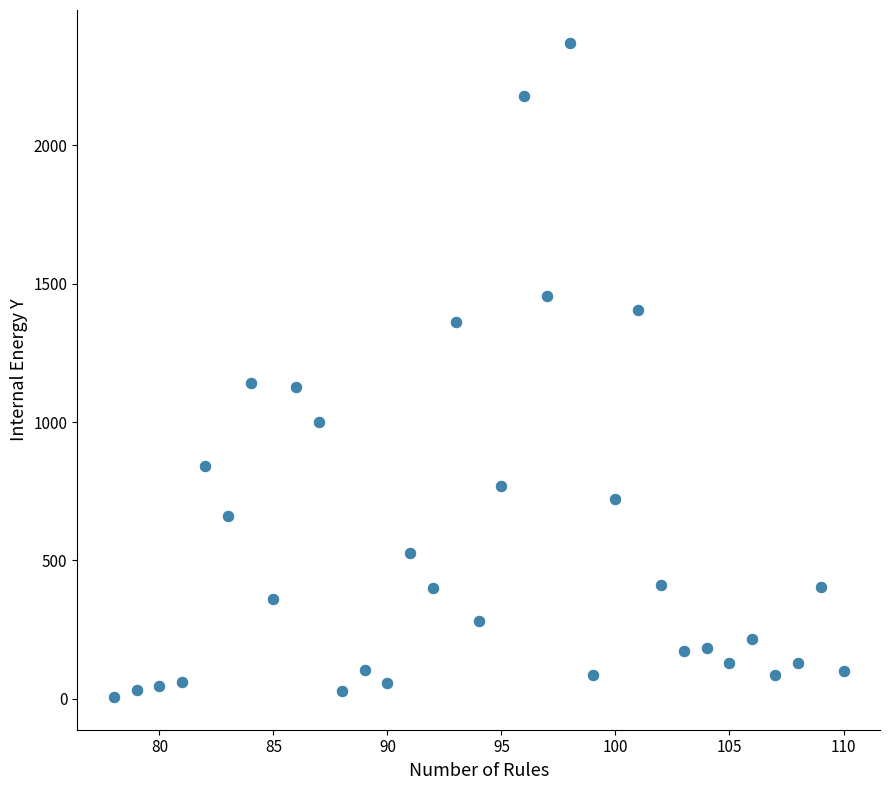

What is the range of Y values (max minus min)?

2365